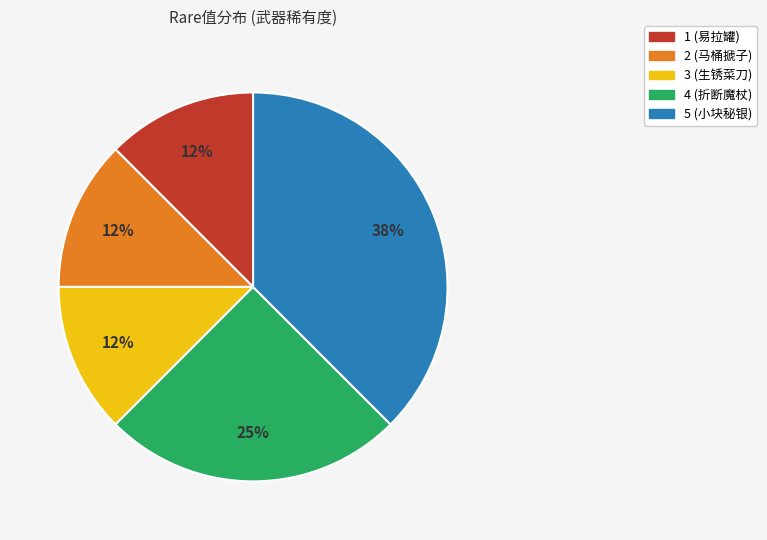

Which slice is the largest?

5 (小块秘银)